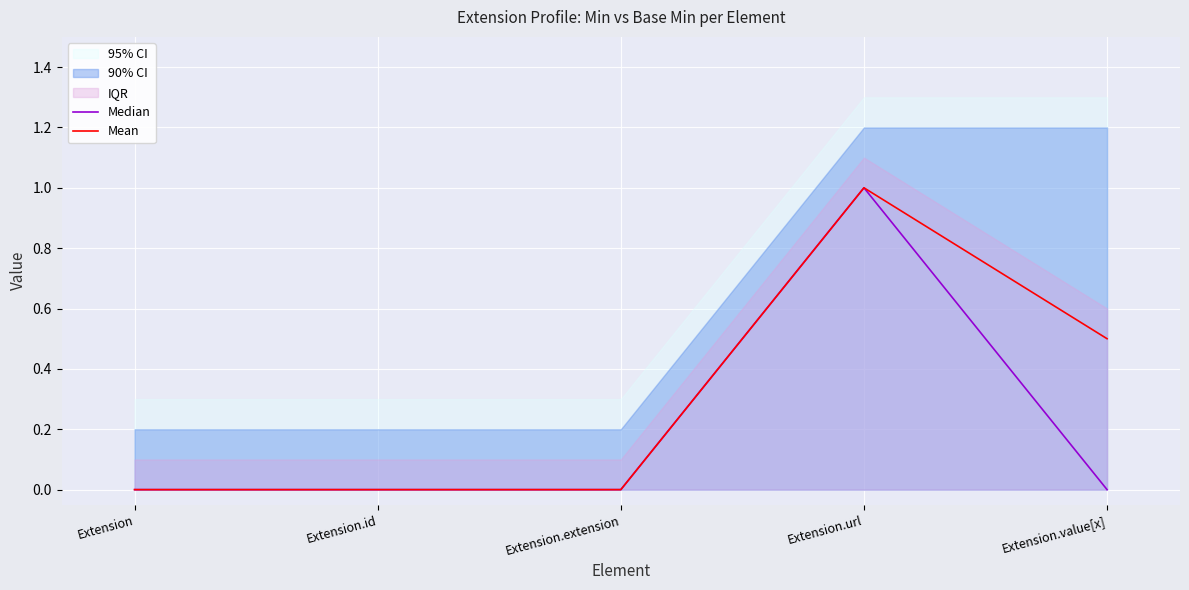

How many Median values are between 0 and 1?

5